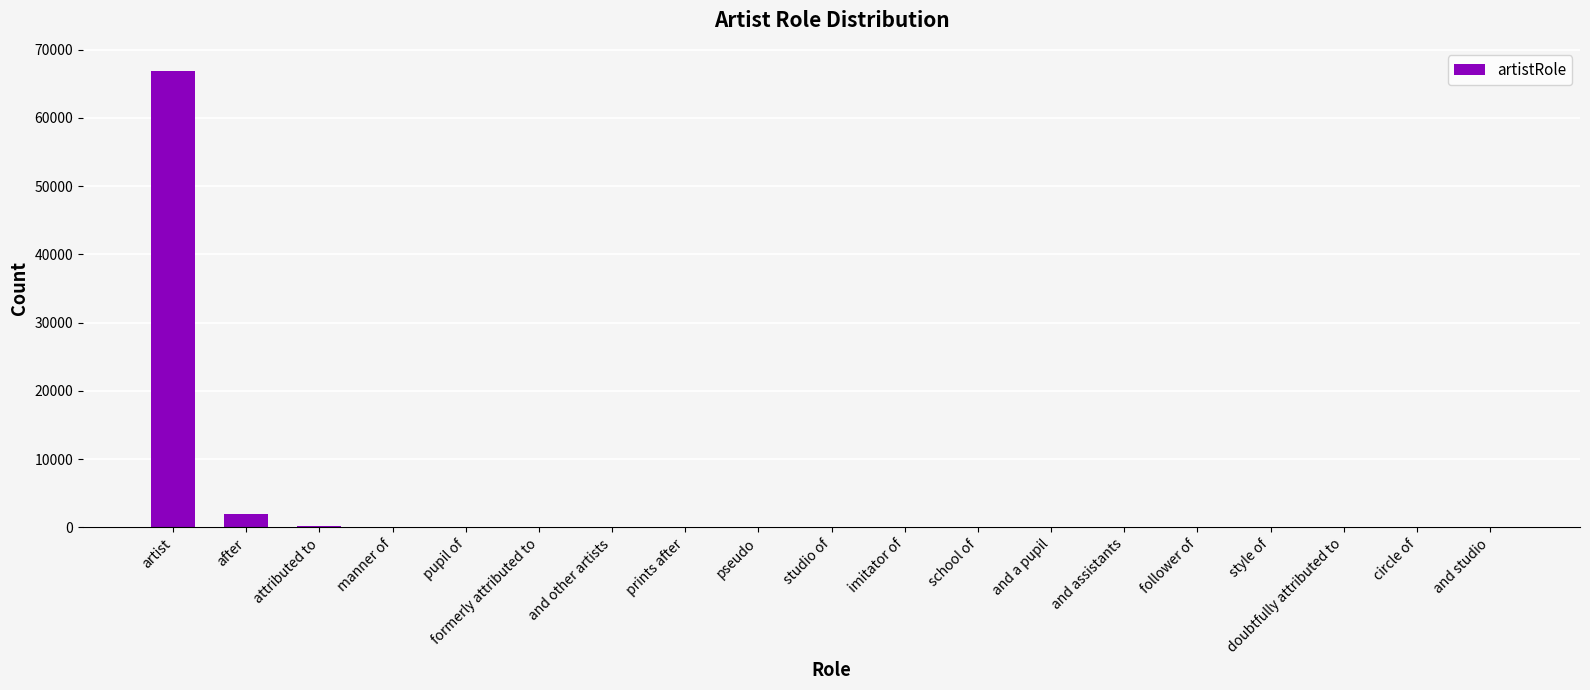

Which has a higher value, and studio or artist?

artist